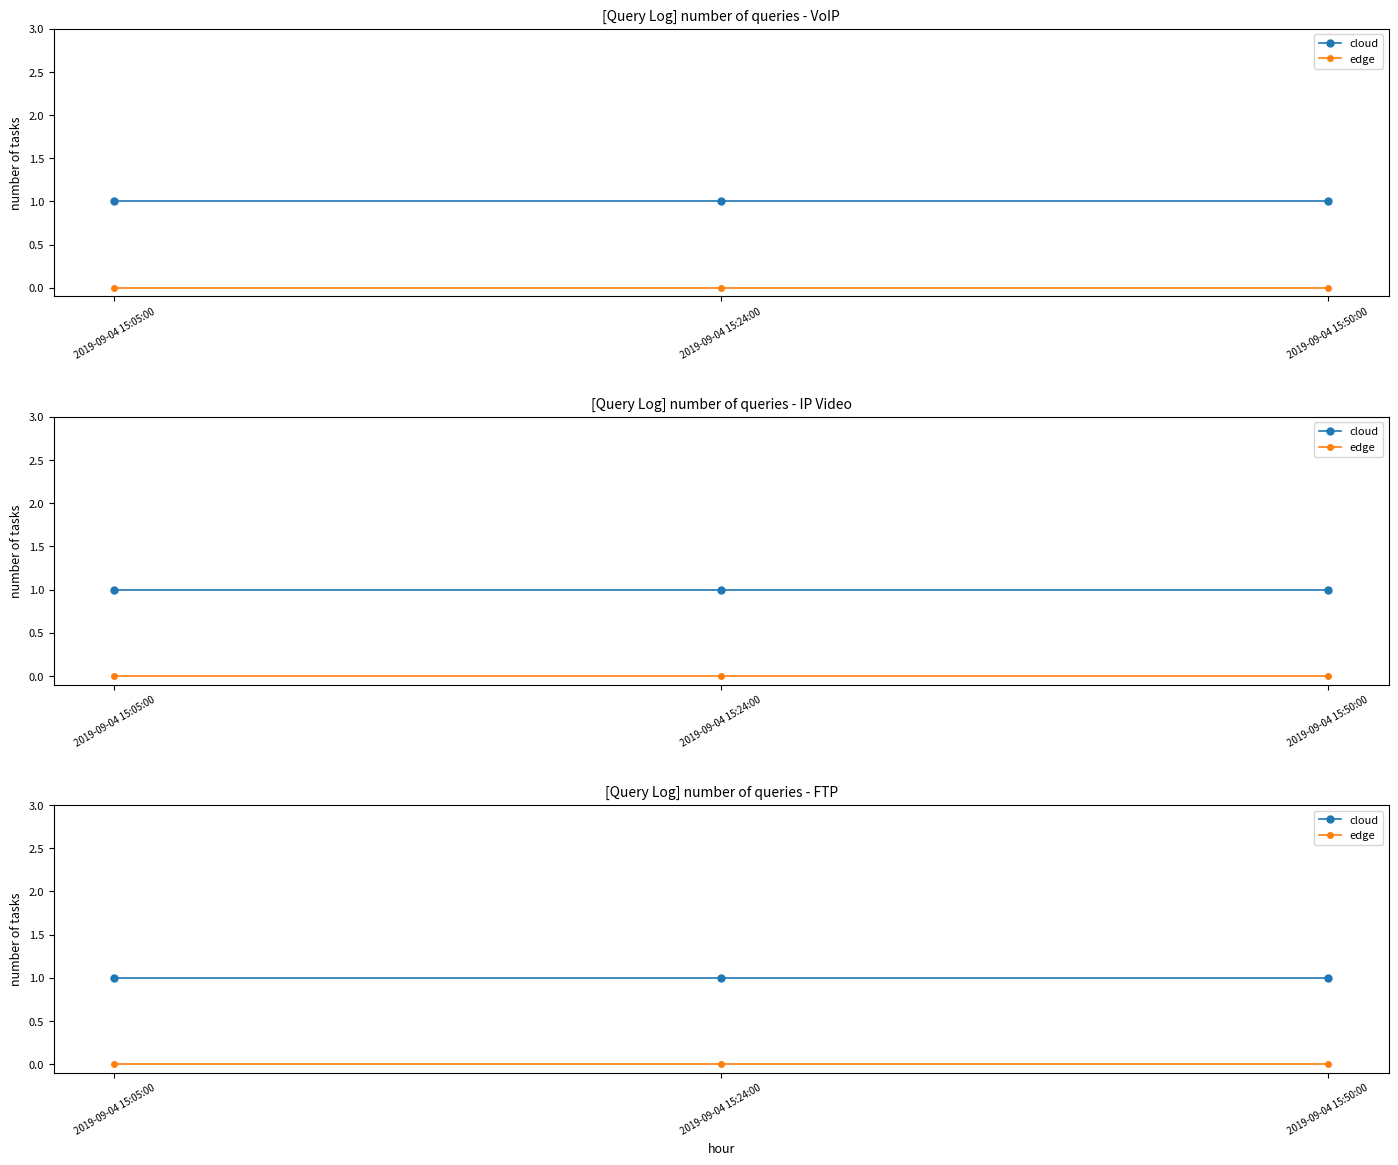

Which has a higher value, 2019-09-04 15:50:00 or 2019-09-04 15:05:00?

2019-09-04 15:50:00